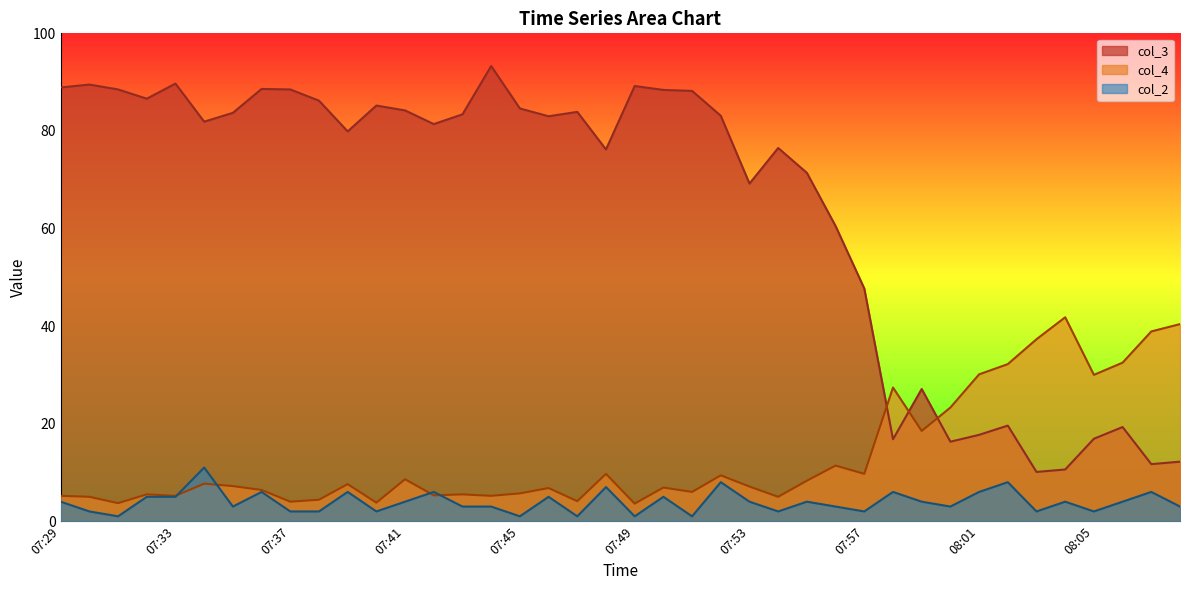

Reading left to right, transcribe all the data shown in this chart.

col_3: 88.9	89.5	88.5	86.6	89.7	81.9	83.7	88.6	88.5	86.2	79.9	85.2	84.2	81.4	83.4	93.3	84.6	83.0	83.9	76.2	89.2	88.4	88.2	83.1	69.2	76.5	71.4	60.5	47.7	16.8	27.1	16.3	17.7	19.6	10.1	10.6	16.9	19.3	11.7	12.2
col_4: 5.2	5.0	3.7	5.5	5.2	7.7	7.2	6.4	4.0	4.4	7.6	3.8	8.6	5.3	5.5	5.2	5.7	6.8	4.1	9.7	3.6	6.9	6.0	9.4	7.1	5.0	8.3	11.4	9.7	27.4	18.5	23.3	30.1	32.2	37.3	41.8	30.0	32.5	38.9	40.4
col_2: 4.0	2.0	1.0	5.0	5.0	11.0	3.0	6.0	2.0	2.0	6.0	2.0	4.0	6.0	3.0	3.0	1.0	5.0	1.0	7.0	1.0	5.0	1.0	8.0	4.0	2.0	4.0	3.0	2.0	6.0	4.0	3.0	6.0	8.0	2.0	4.0	2.0	4.0	6.0	3.0